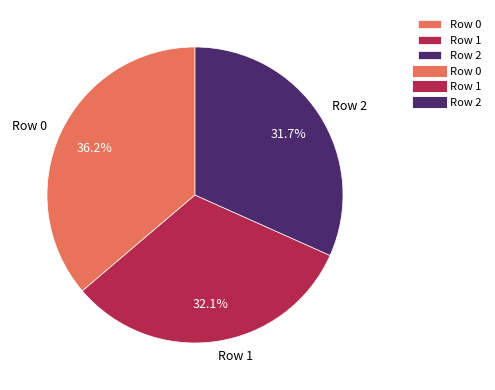

To the nearest percent, what is the difference between the Row 1 and Row 0 slice percentages?

4%